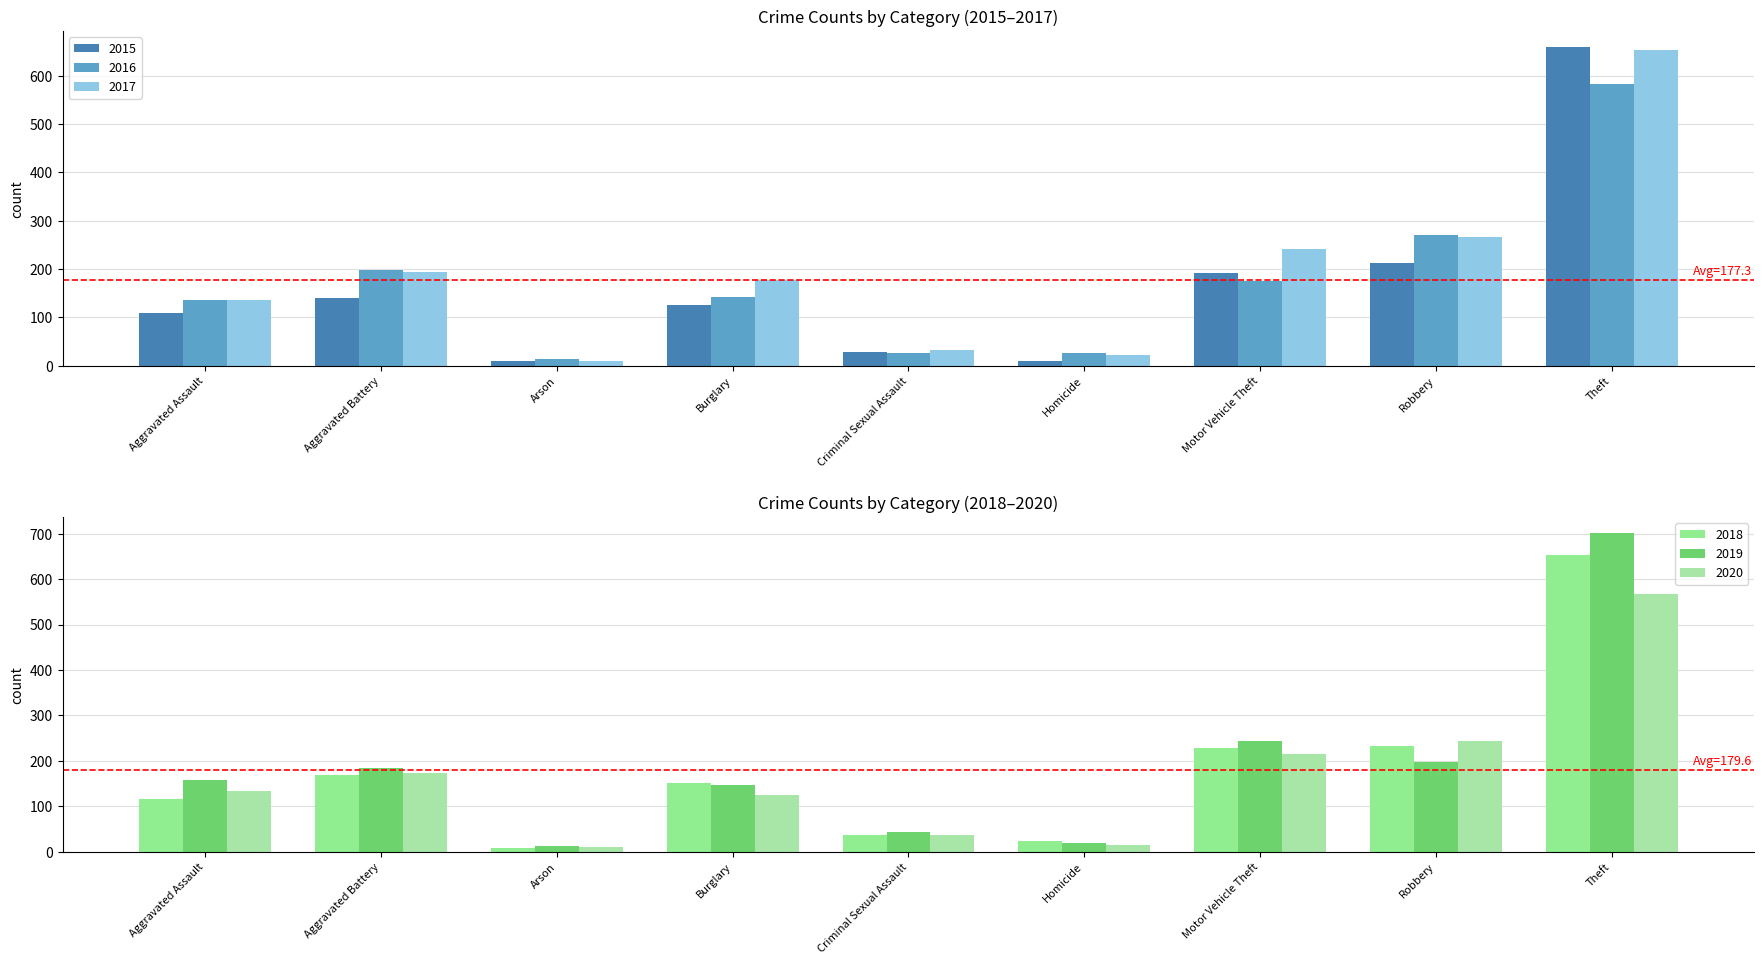

What is the difference between the highest and lowest values at Aggravated Battery?

56